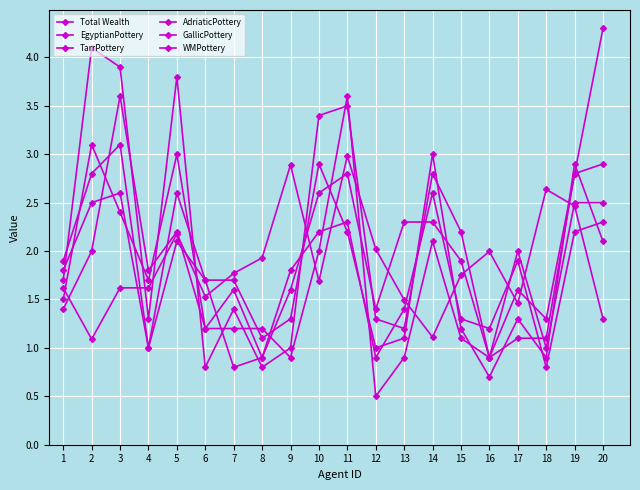

Is this an area chart (filled region under the line)?

No